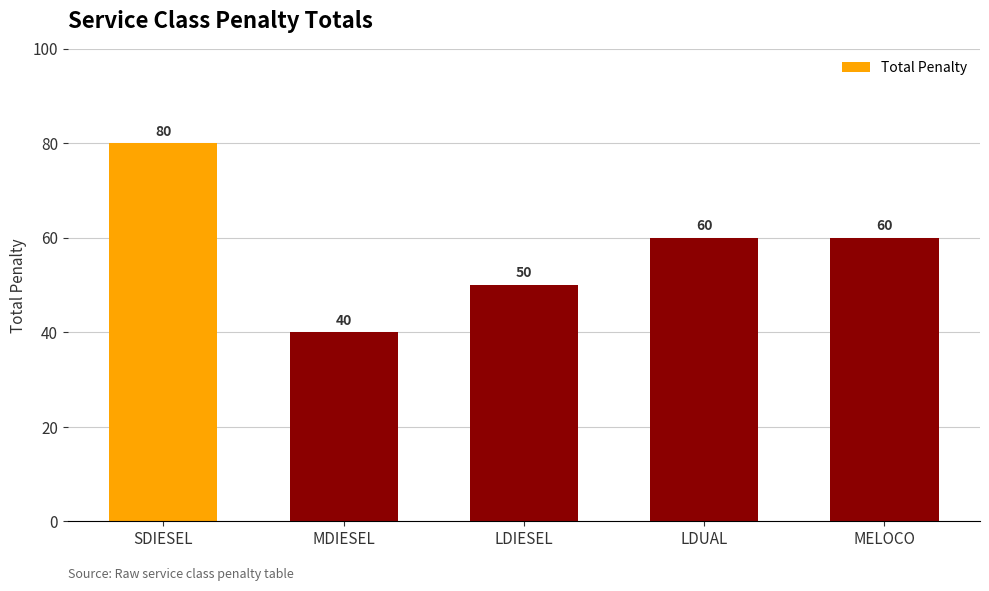

What is the difference between the values at MDIESEL and LDUAL?

20